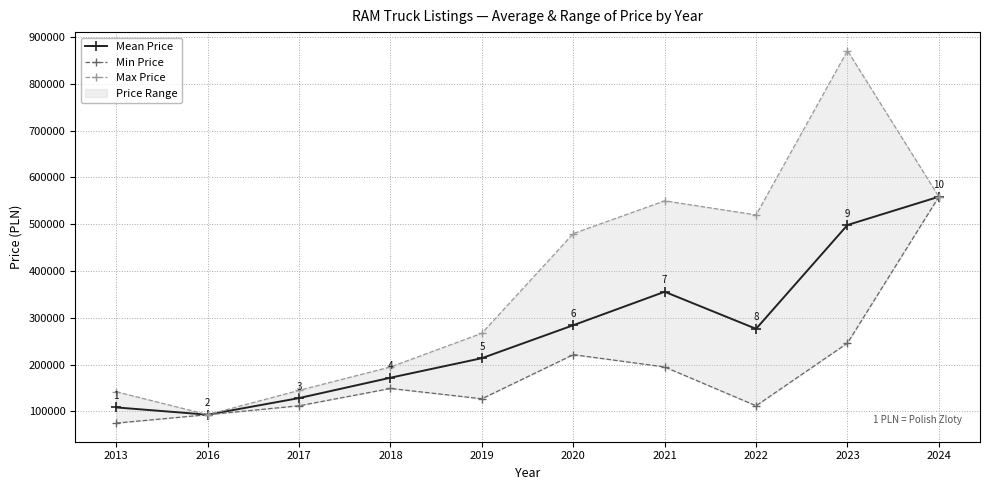

Rank the categories by Min Price value from lowest to highest.

2013, 2016, 2017, 2022, 2019, 2018, 2021, 2020, 2023, 2024